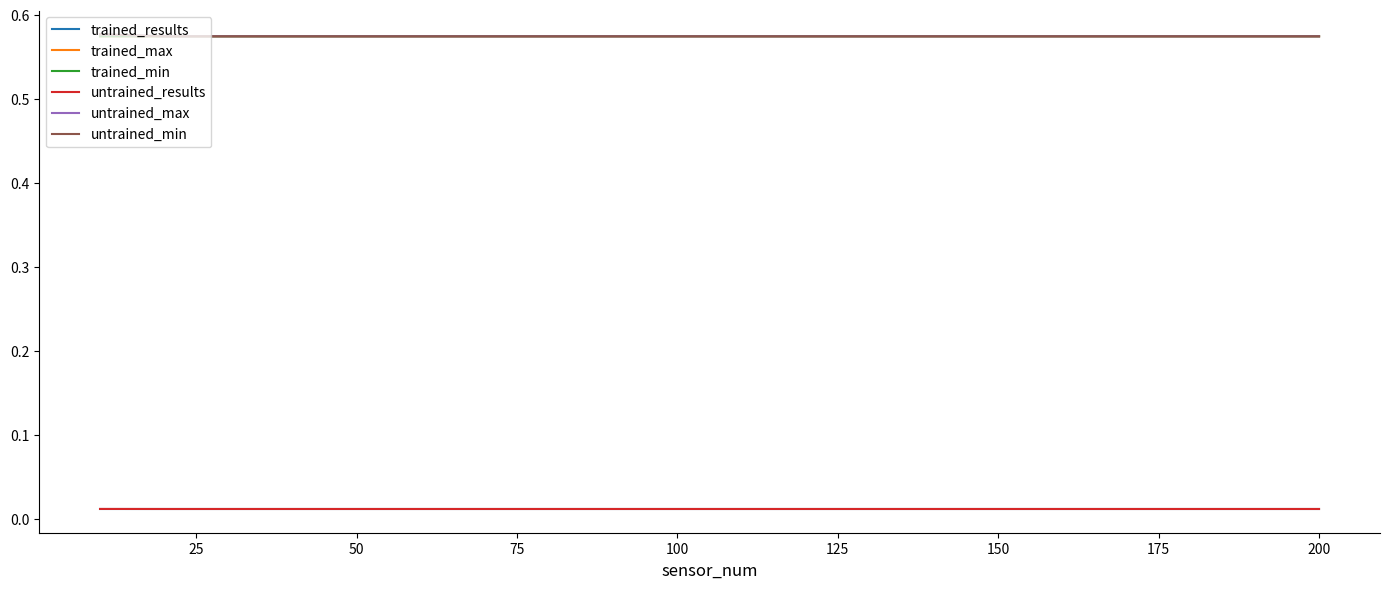

Where is trained_max nearest to the value 0?

100